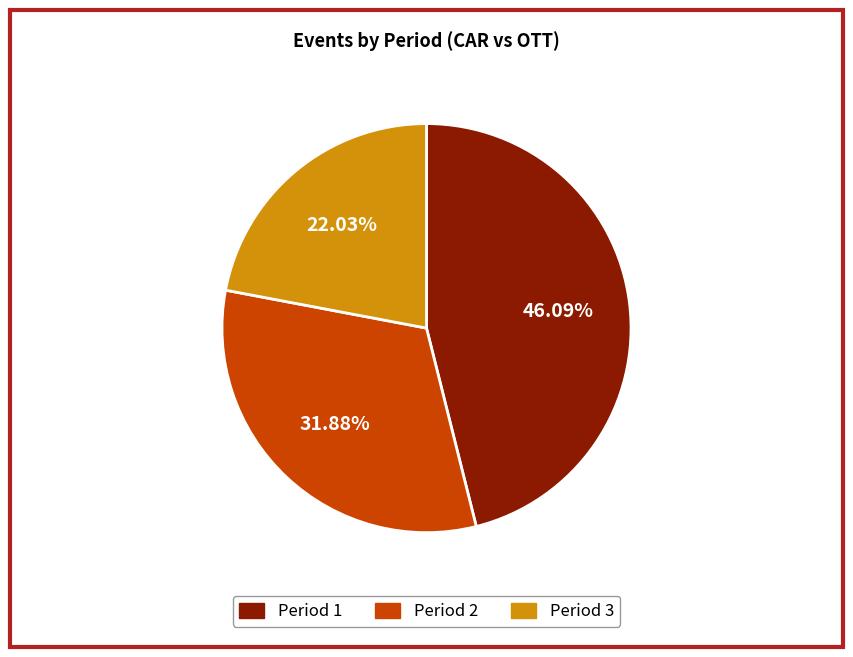

What is the ratio of the value at Period 3 to the value at Period 2?

0.7